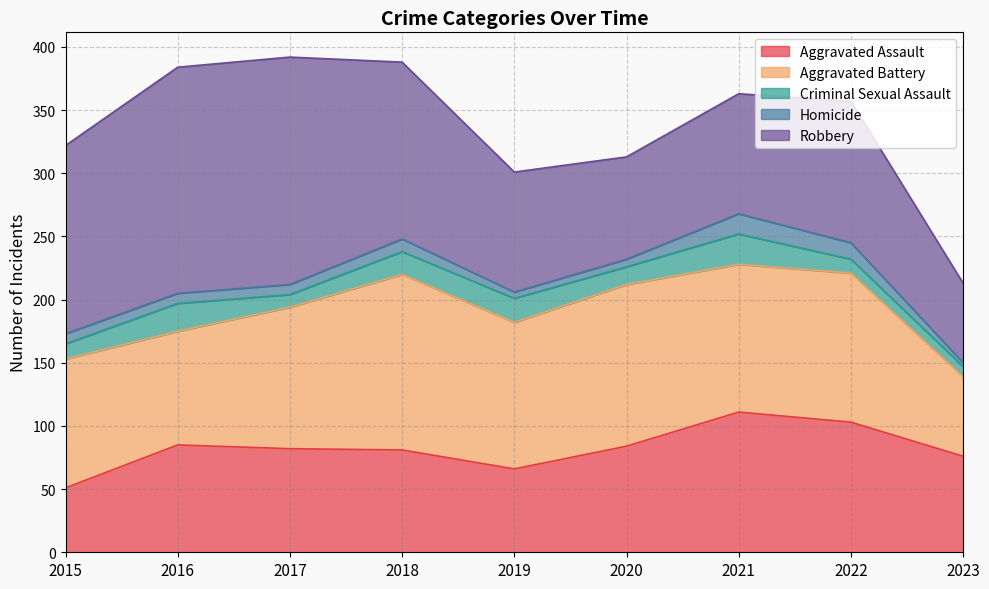

The value of Robbery at 2022 is 112. True or false?

True